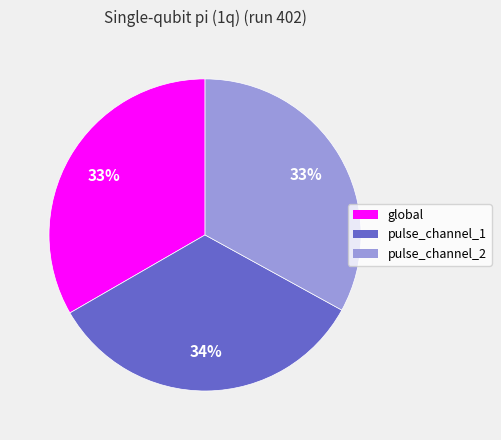

Is there any slice that represents more than half of the pie?

No